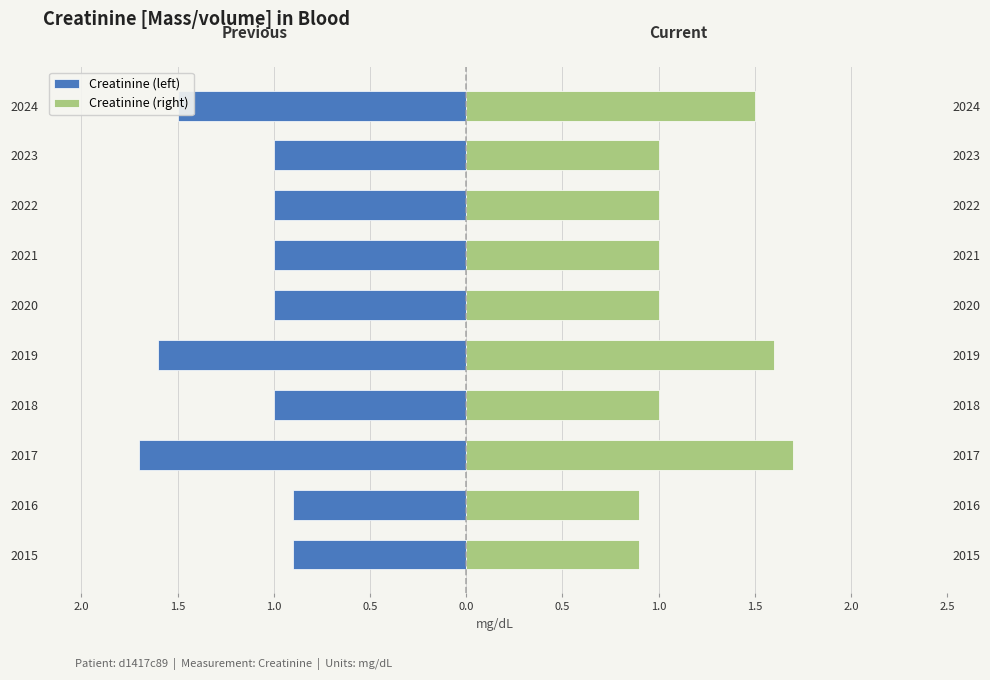

Read the Creatinine (left) value at 2022.

-1.0